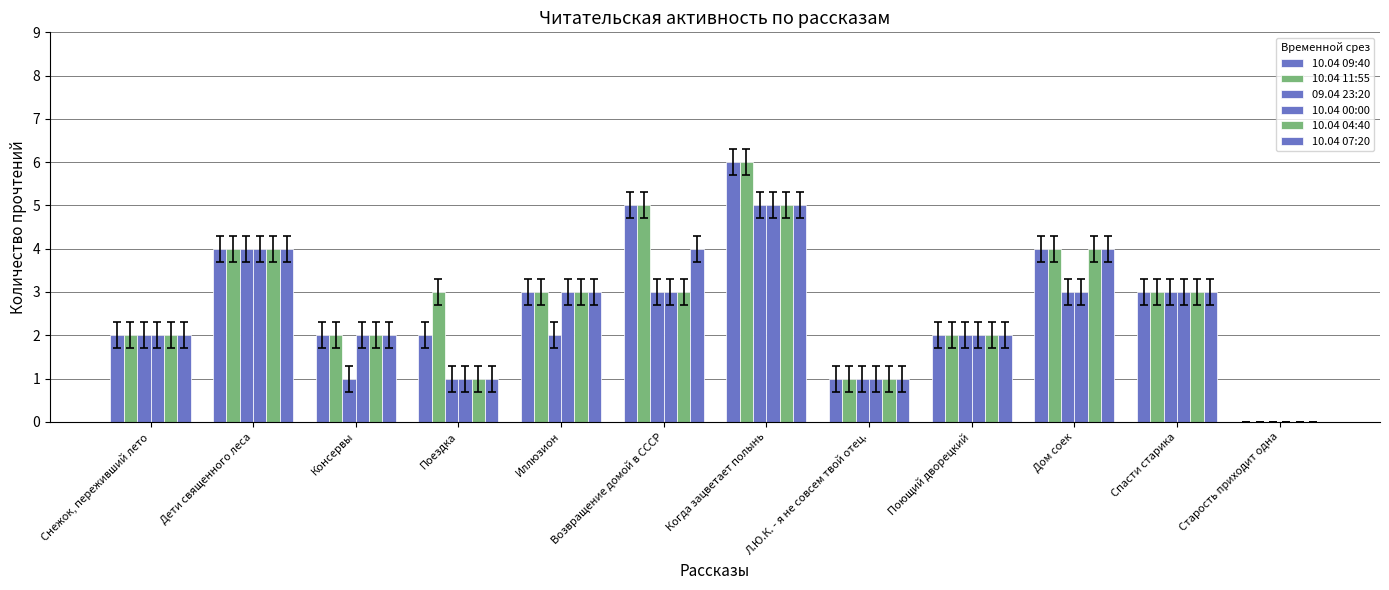

At how many categories does at least one series exceed 0?

11